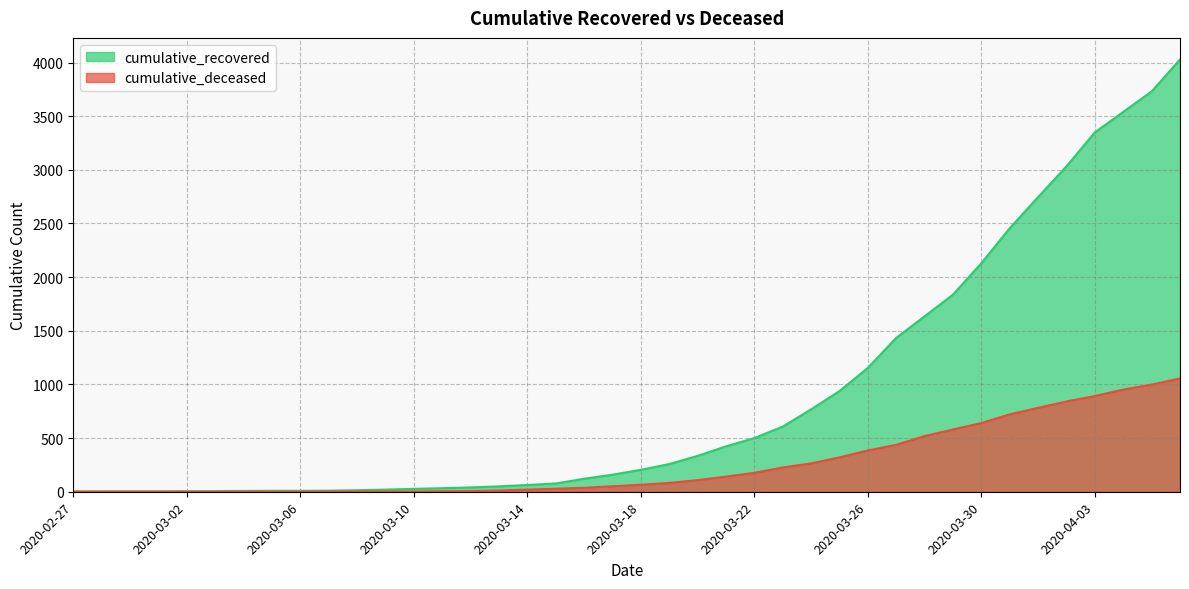

What position from the right is 2020-03-25?

13